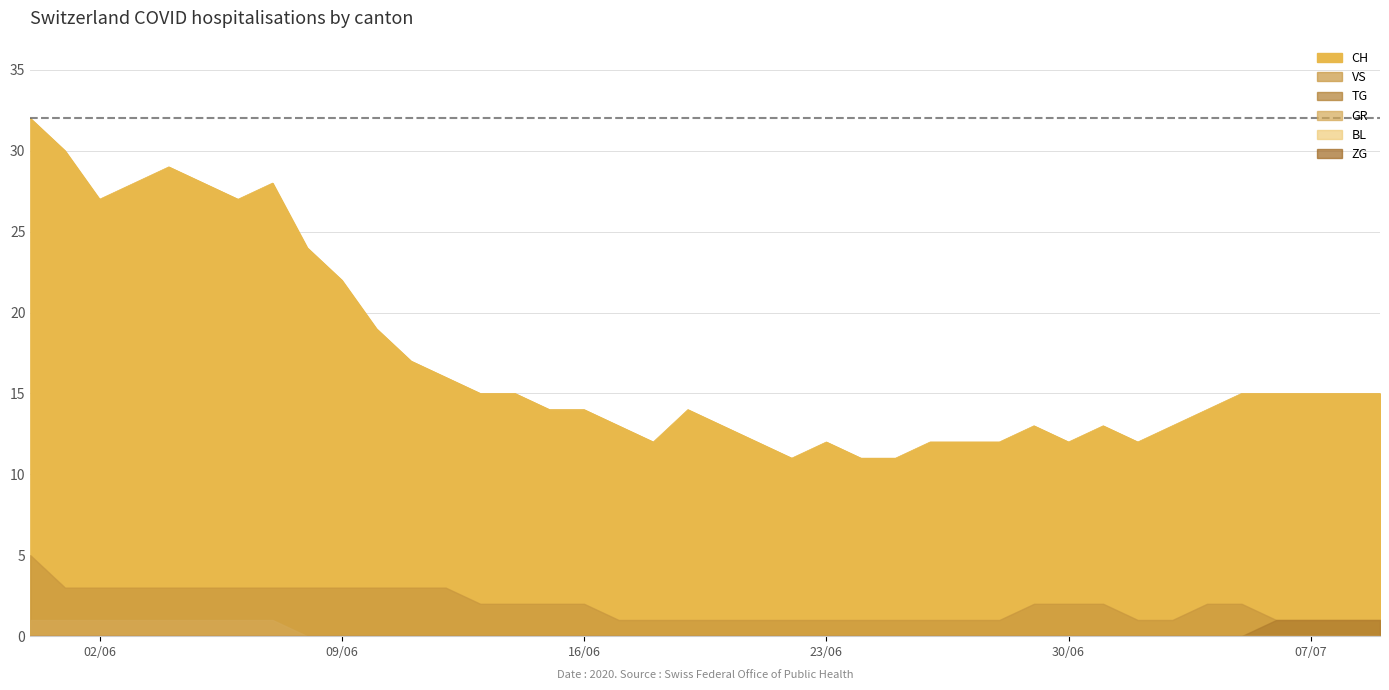

True or false: BL and GR intersect in this chart.

False